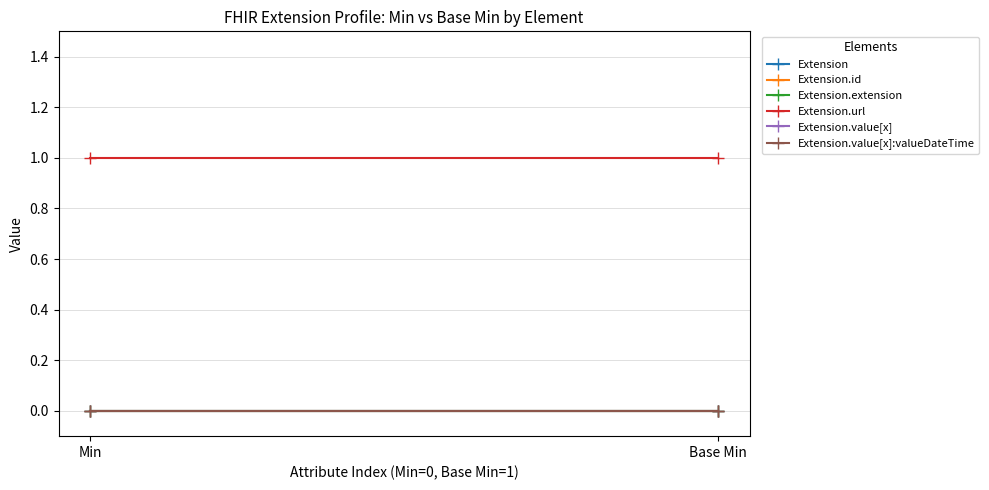

Which series has the widest spread of values?

Extension